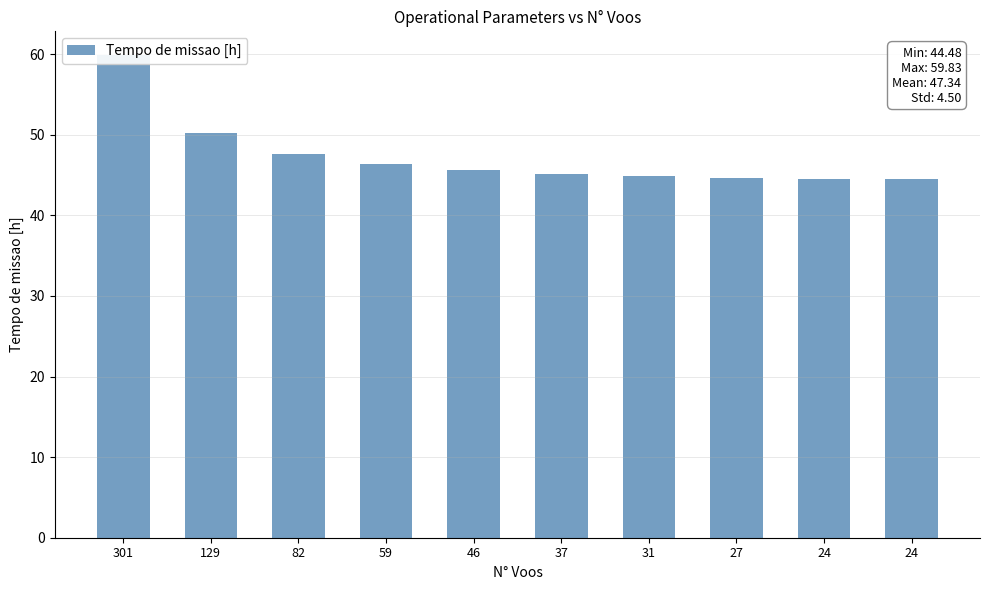

Read the value at 37.

45.2